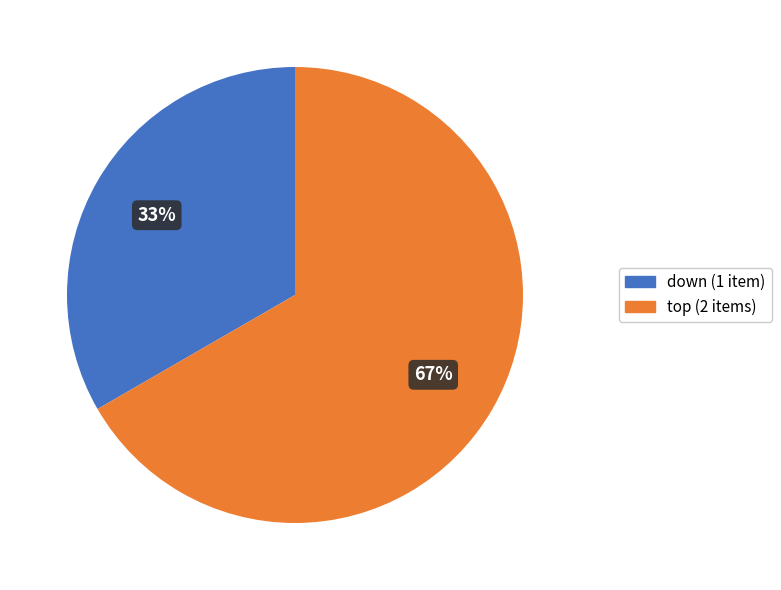

Which slice represents more than half of the pie?

top